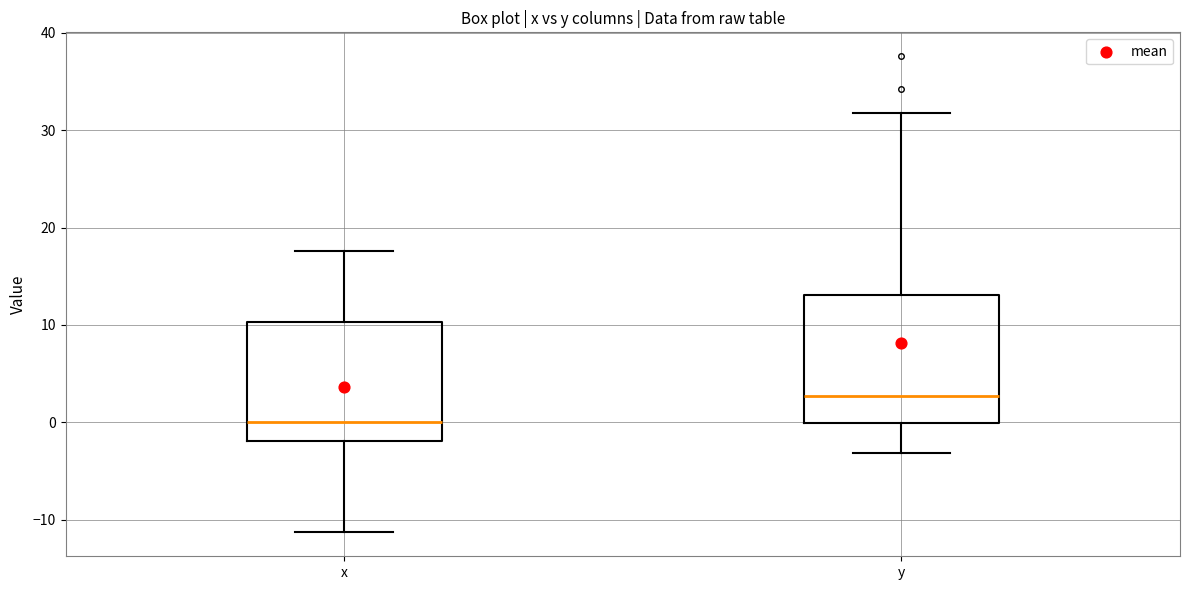

Where does the lower whisker of the box for x end on the y-axis? The values are not printed on the chart, so give them approximately, as read against the axis.

-11